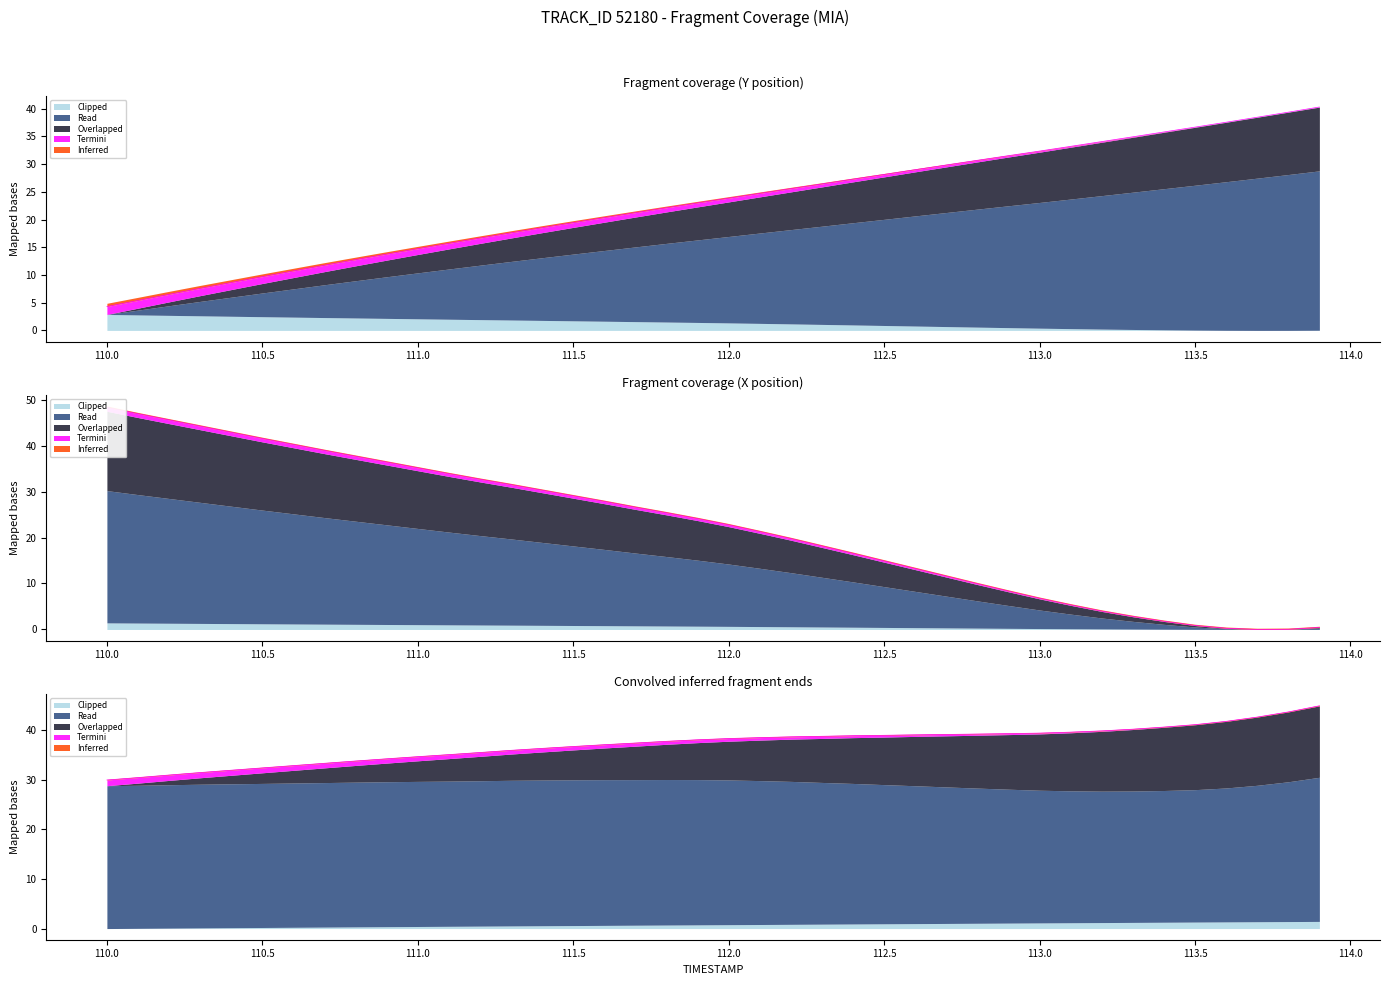

What is the value of the Y point at the 27th from the left?

29.0